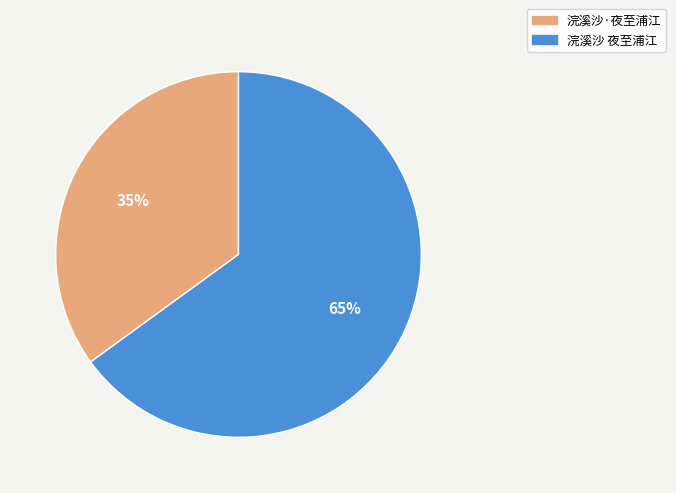

To the nearest percent, what portion does 浣溪沙·夜至浦江 represent?

35%